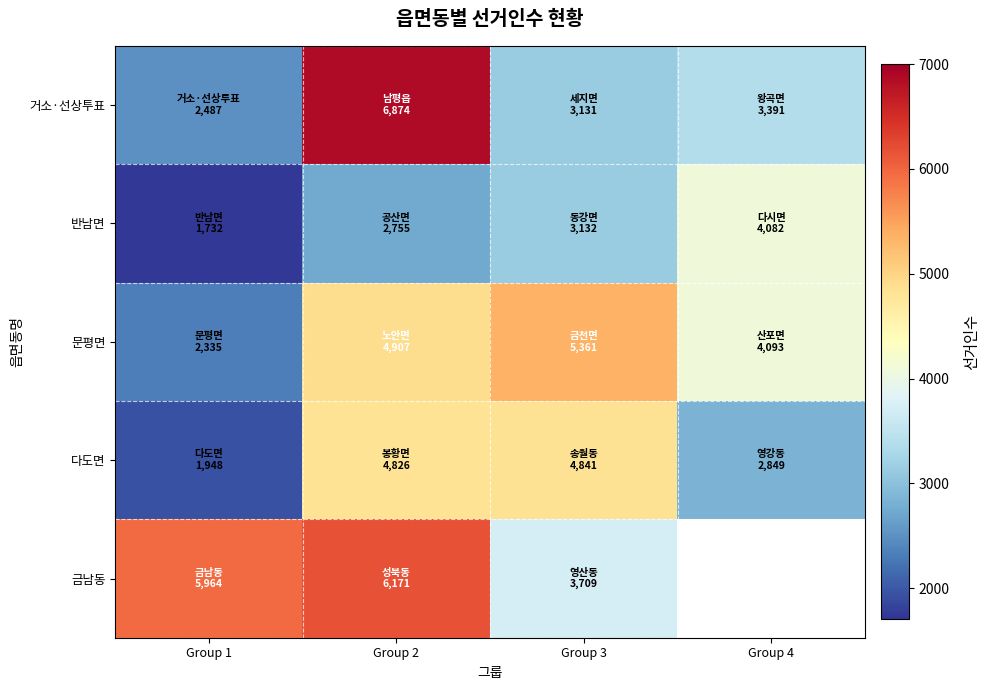

Is it true that 반남면 equals 4082.0 at Group 4?

True